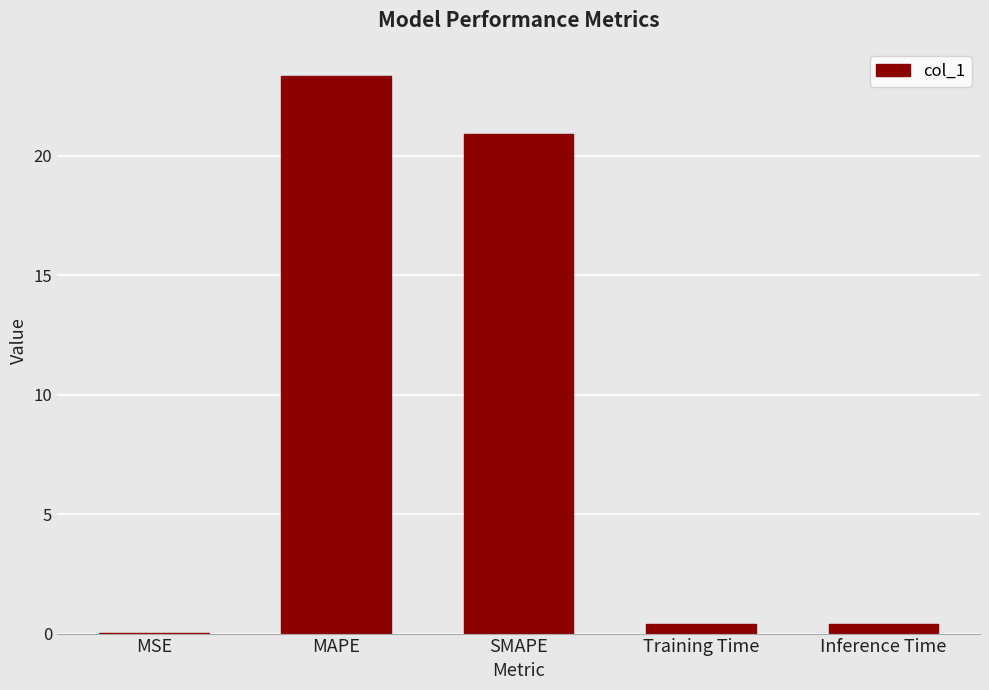

What is the change in value from MSE to SMAPE?

+20.9